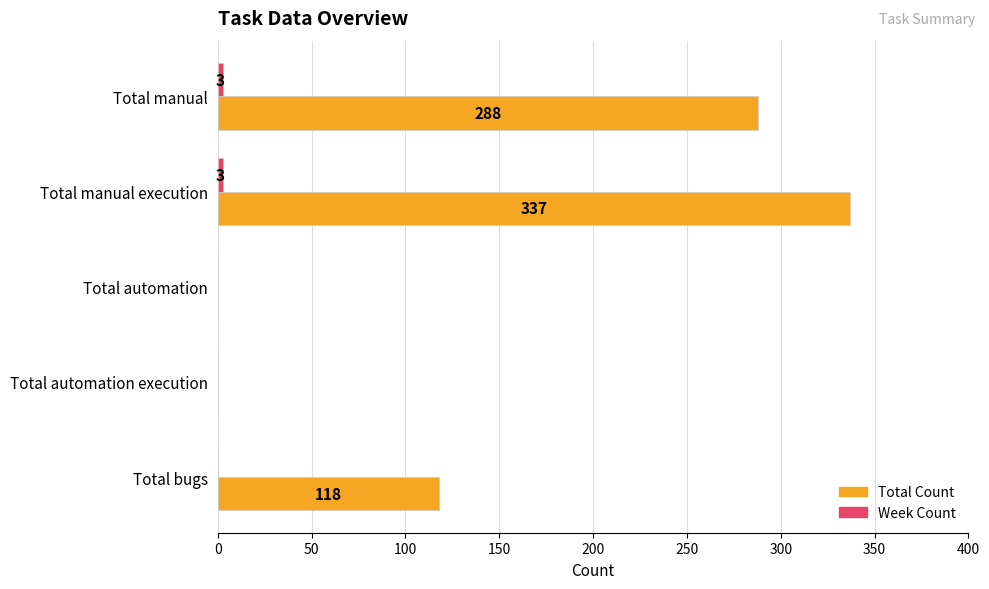

What is the approximate value of Total Count at Total manual, to the nearest 5?

290